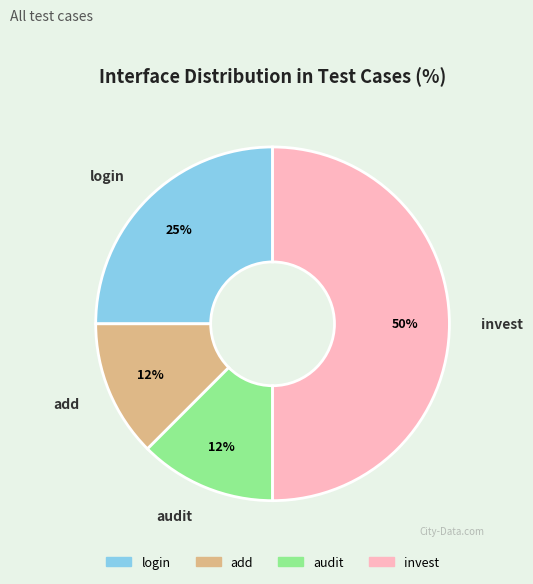

Is it true that add is 21% of the pie?

False